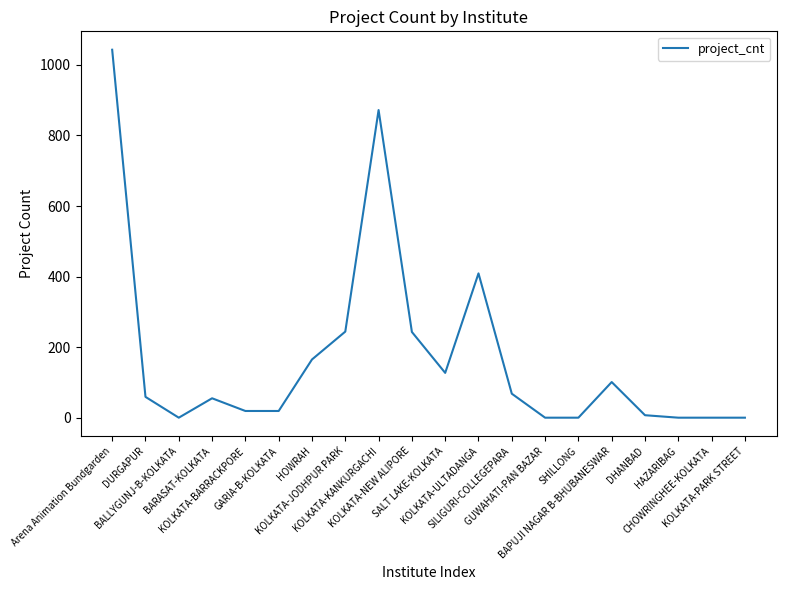

What is the greatest value displayed?

1043